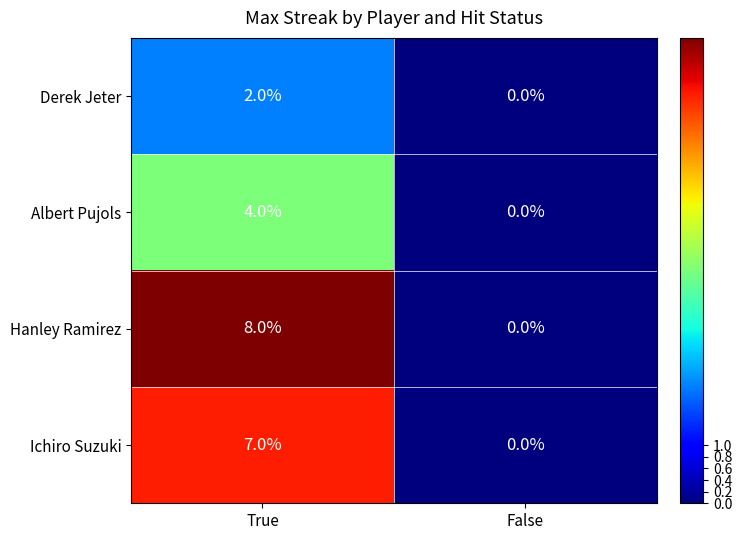

What is the sum of the Hanley Ramirez values at True and False?

8